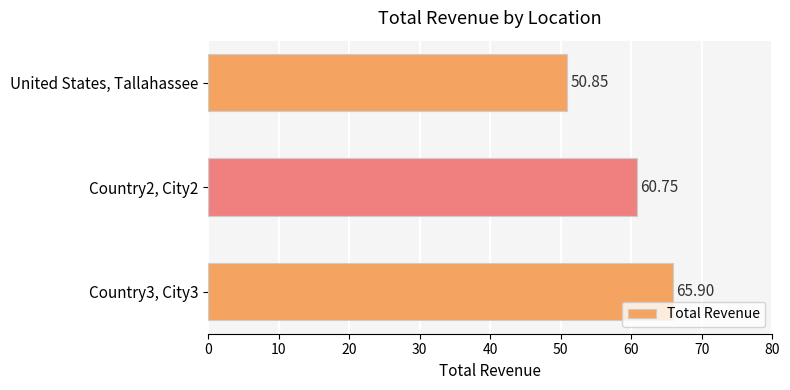

What is the label of the 3rd bar from the bottom?

United States, Tallahassee